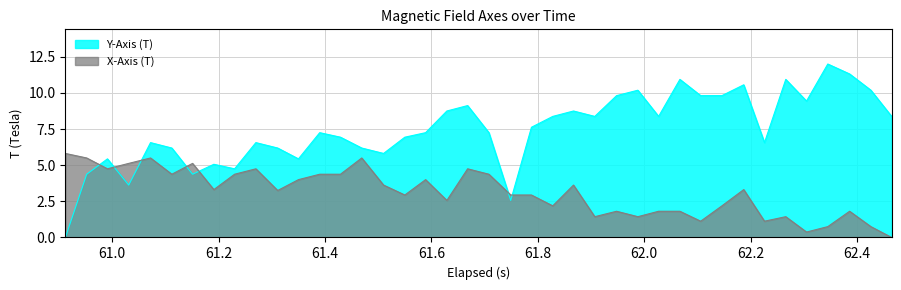

What is the highest value of the X-Axis (T) series?

5.8